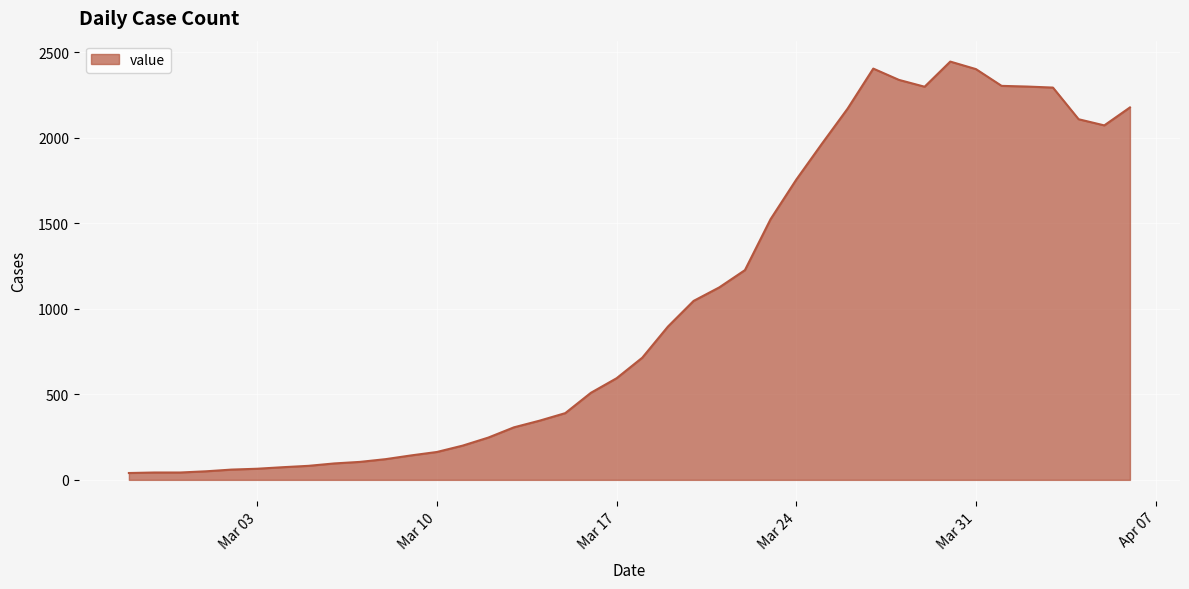

What is the maximum value shown in the chart?

2445